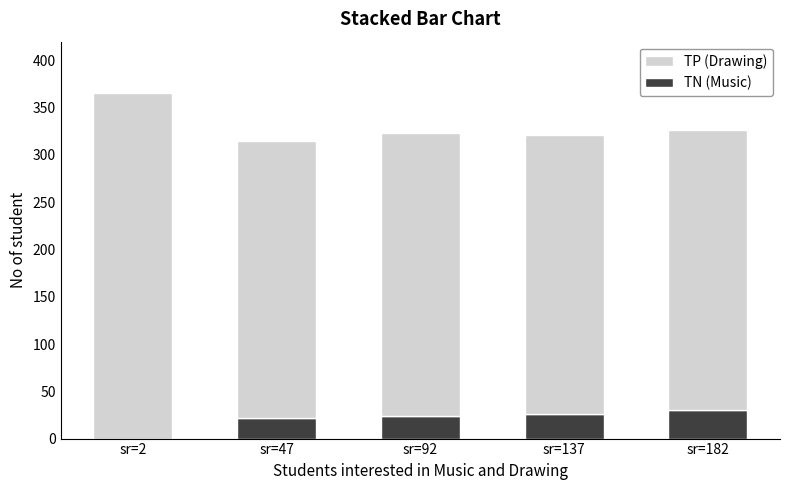

At which category is the sum across all series the highest?

sr=2